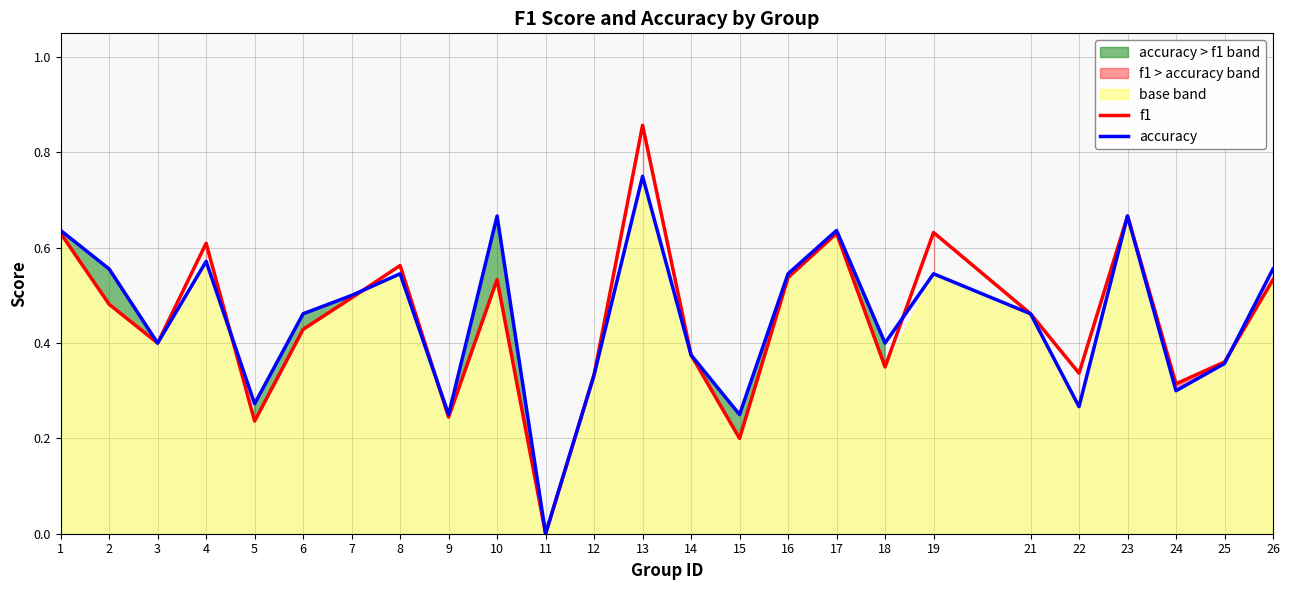

How many data points does each series have?

25